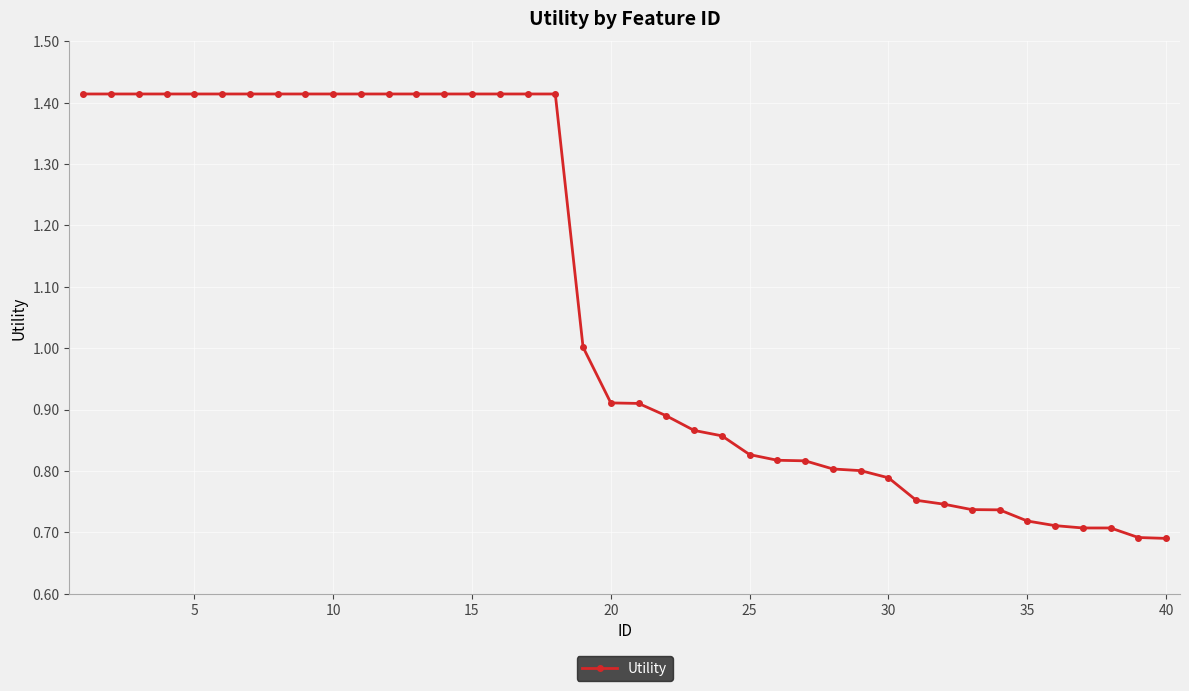

What is the average value?

1.1